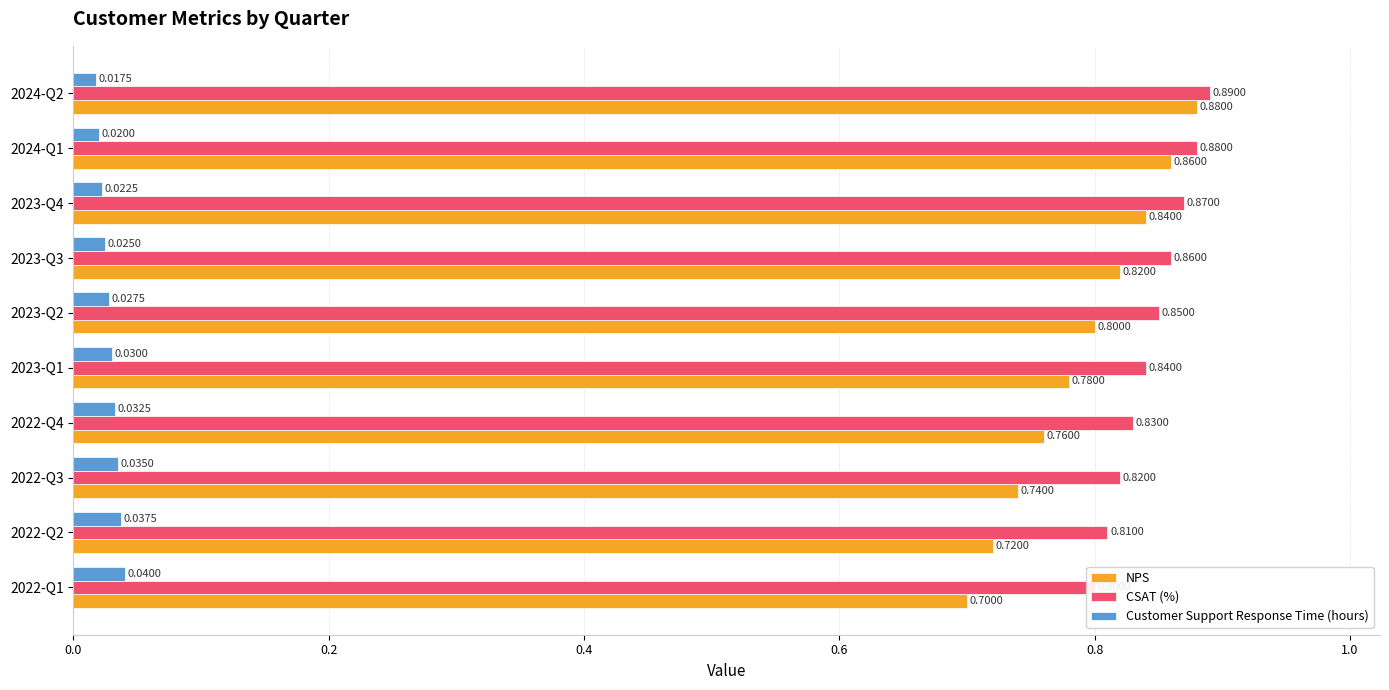

Which series has the largest range (max minus min)?

NPS